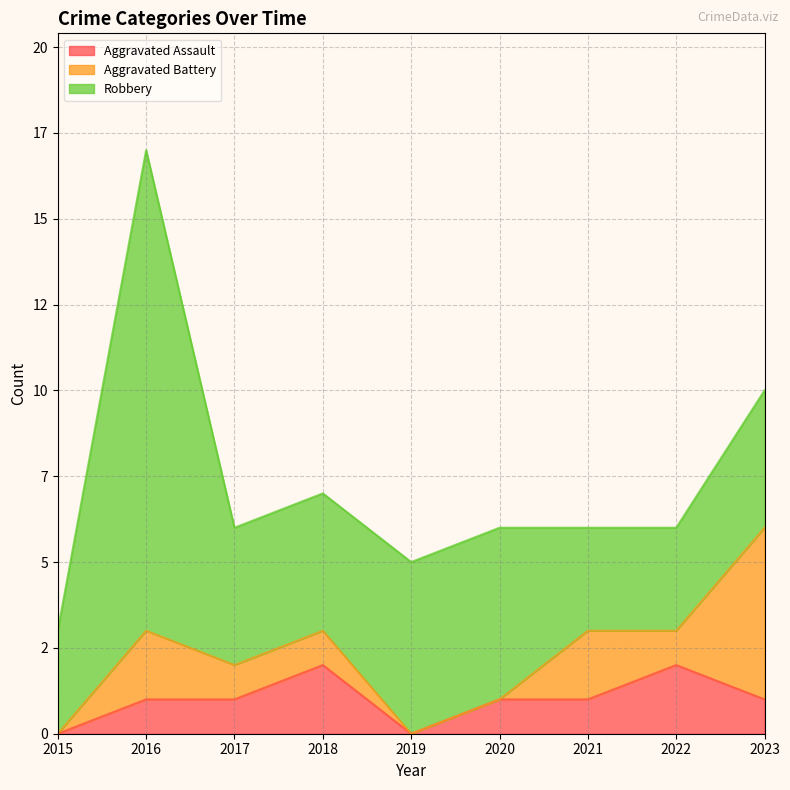

True or false: Aggravated Battery and Robbery intersect in this chart.

True